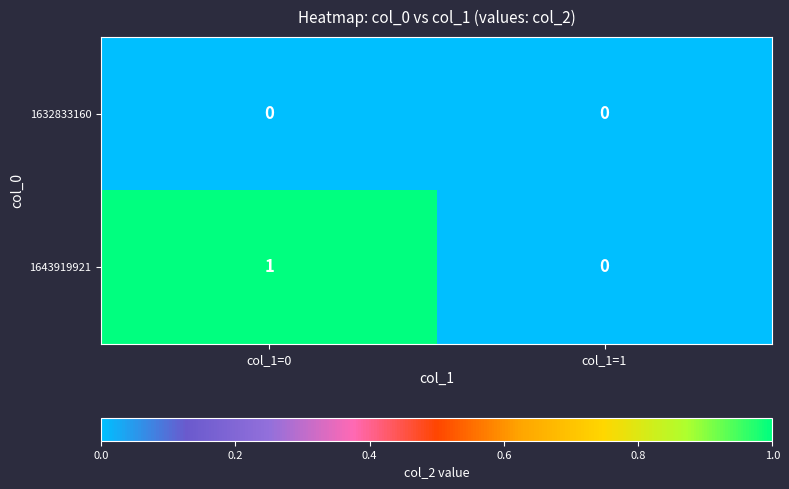

Which category has the lowest value in the 1643919921 series?

col_1=1